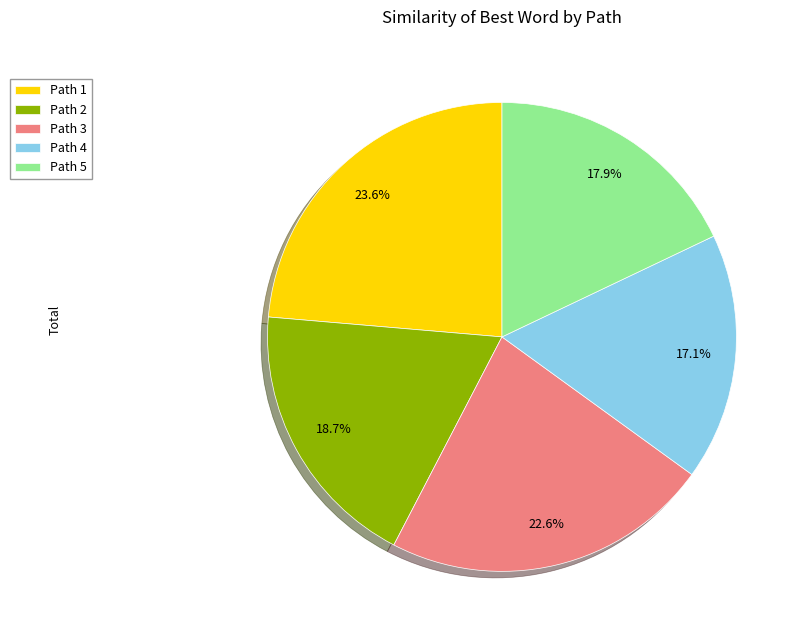

Is Path 2 the majority of the pie?

No